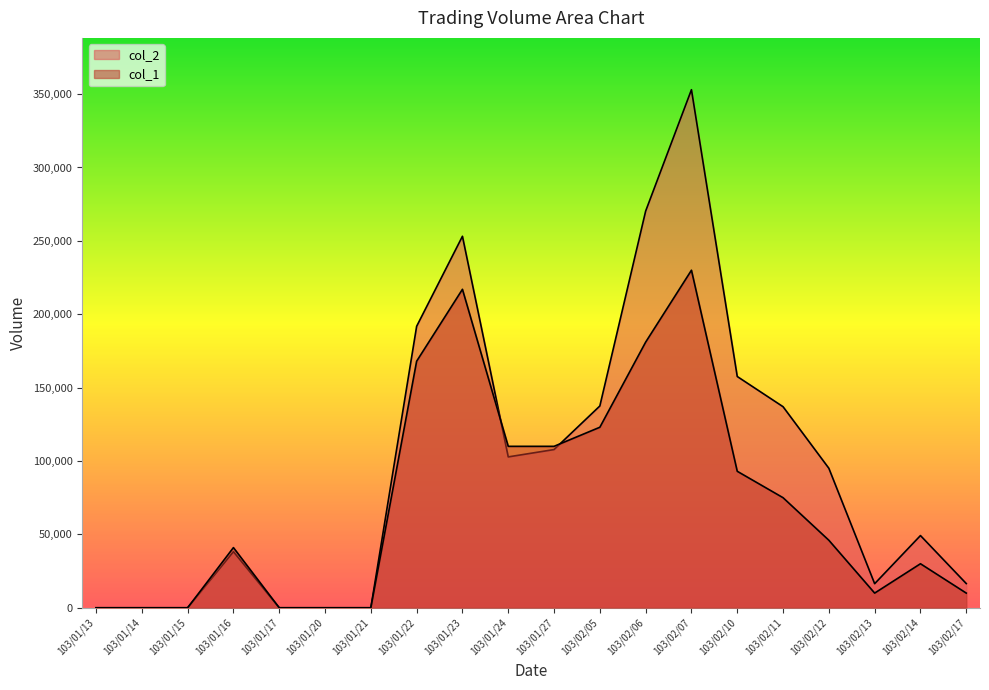

Is the value of col_1 at 103/02/17 greater than the value of col_2 at 103/02/07?

No